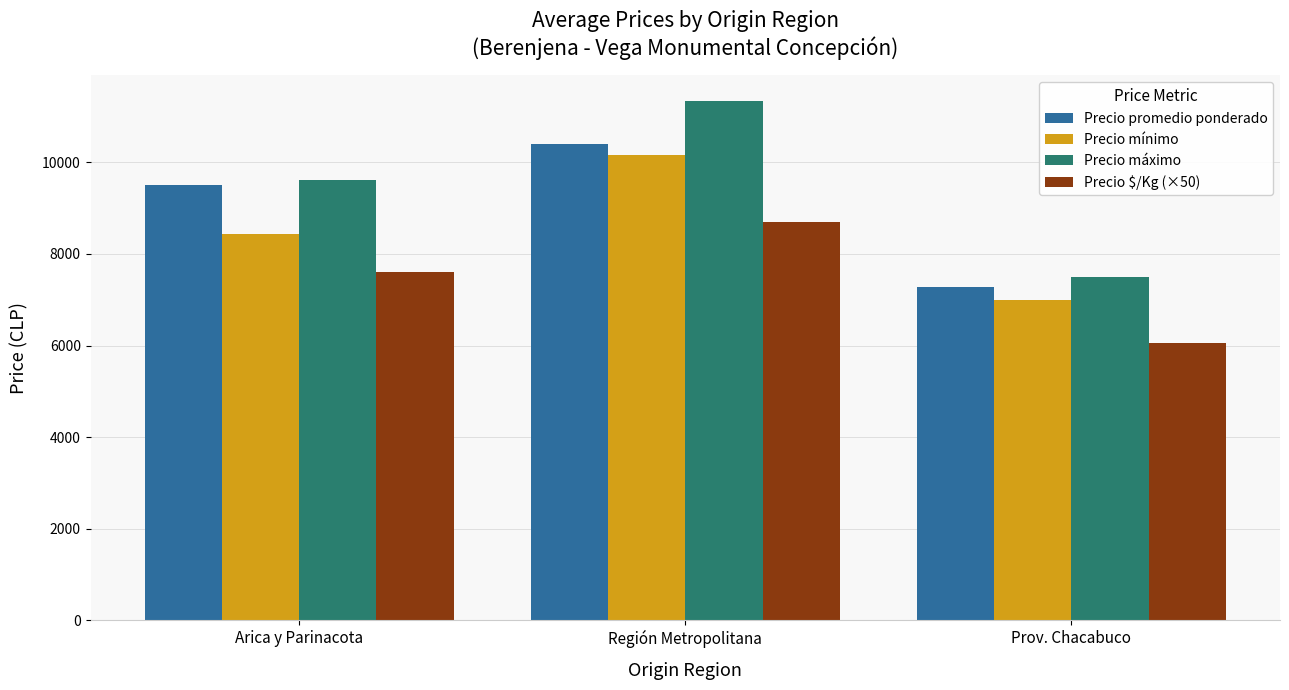

What is the maximum value shown in the chart?

11333